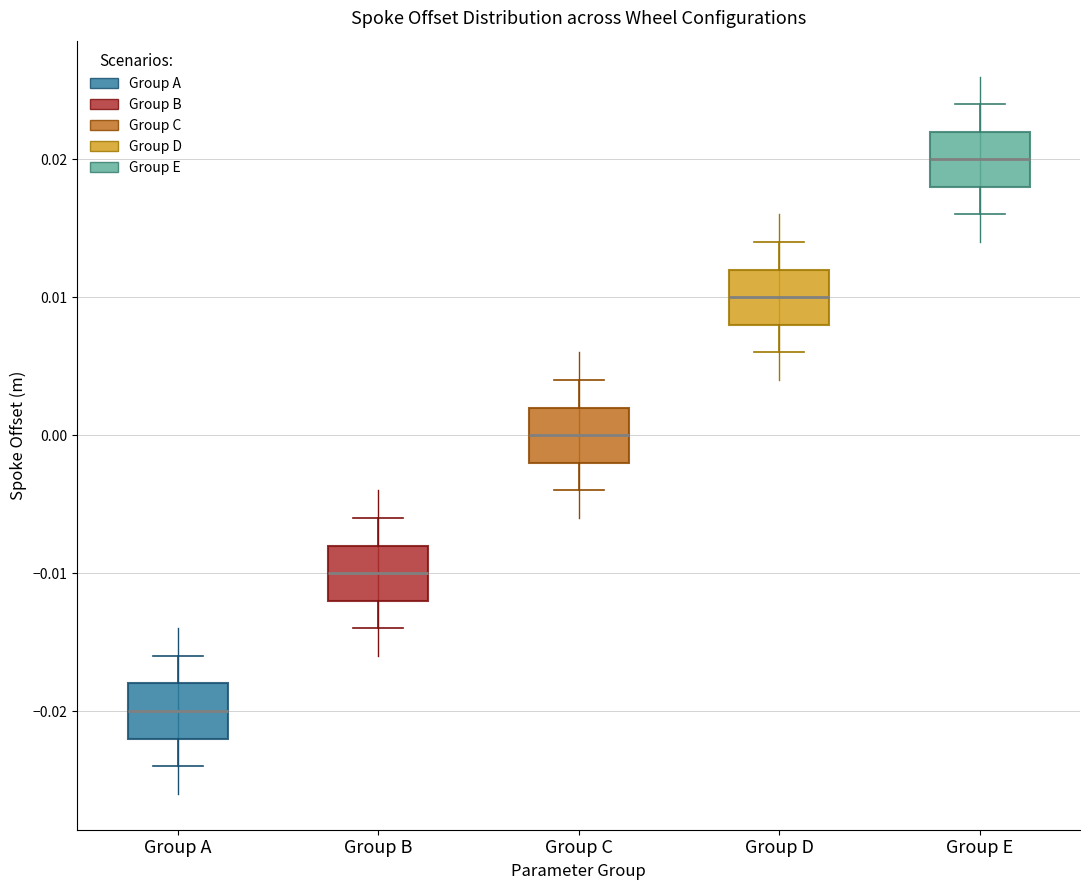

Reading left to right, read every box against the y-axis: the position of its median line, the range the box covers, and the ends of its whiskers. The values are not printed on the chart, so give them approximately, as read against the axis.

Group A: median -0.020, box -0.022 to -0.018, whiskers -0.024 to -0.016
Group B: median -0.010, box -0.012 to -0.008, whiskers -0.014 to -0.006
Group C: median 0.000, box -0.002 to 0.002, whiskers -0.004 to 0.004
Group D: median 0.010, box 0.008 to 0.012, whiskers 0.006 to 0.014
Group E: median 0.020, box 0.018 to 0.022, whiskers 0.016 to 0.024